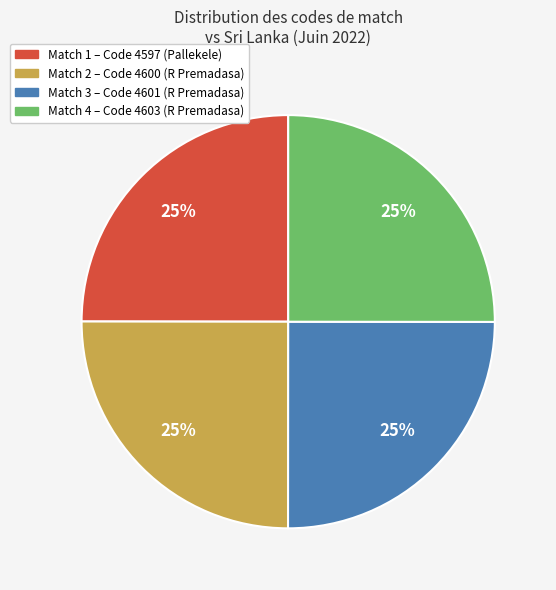

Count the number of slices in the pie.

4